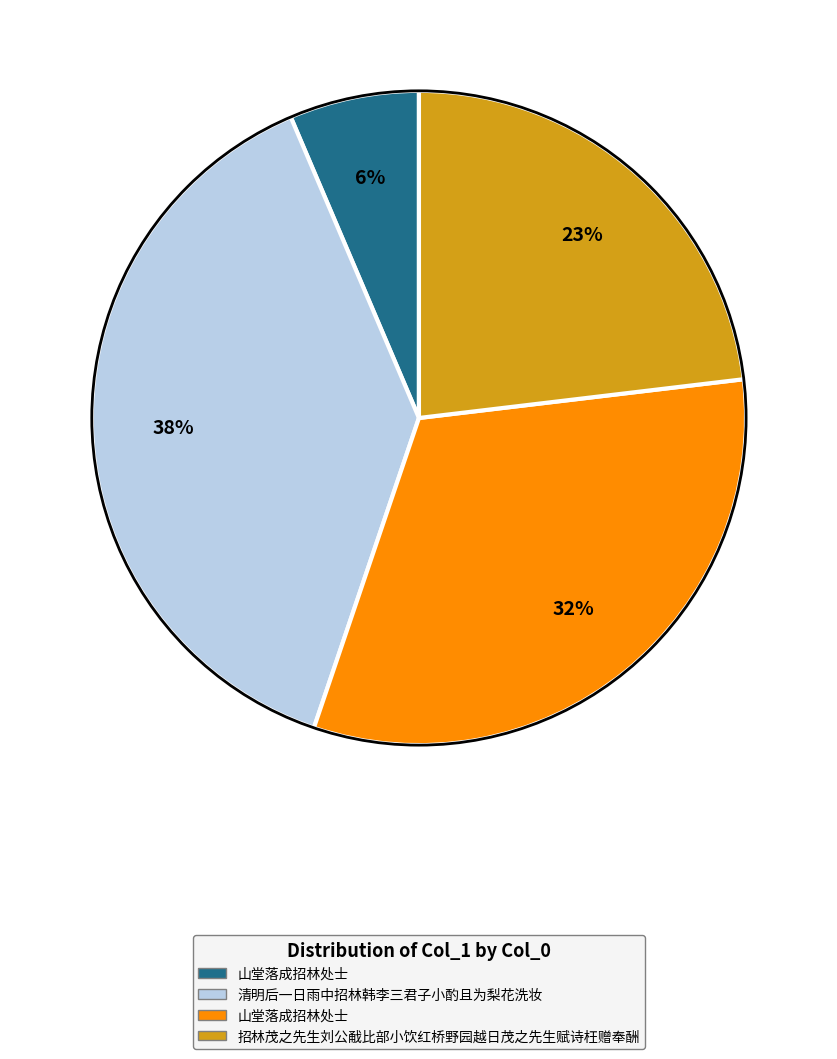

To the nearest percent, what is the difference between the largest and smallest slice percentages?

32%